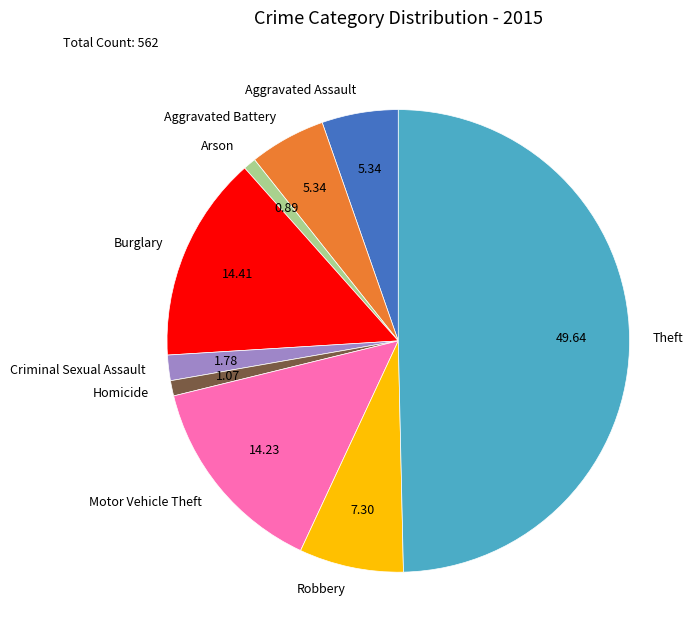

How many slices are in this pie chart?

9